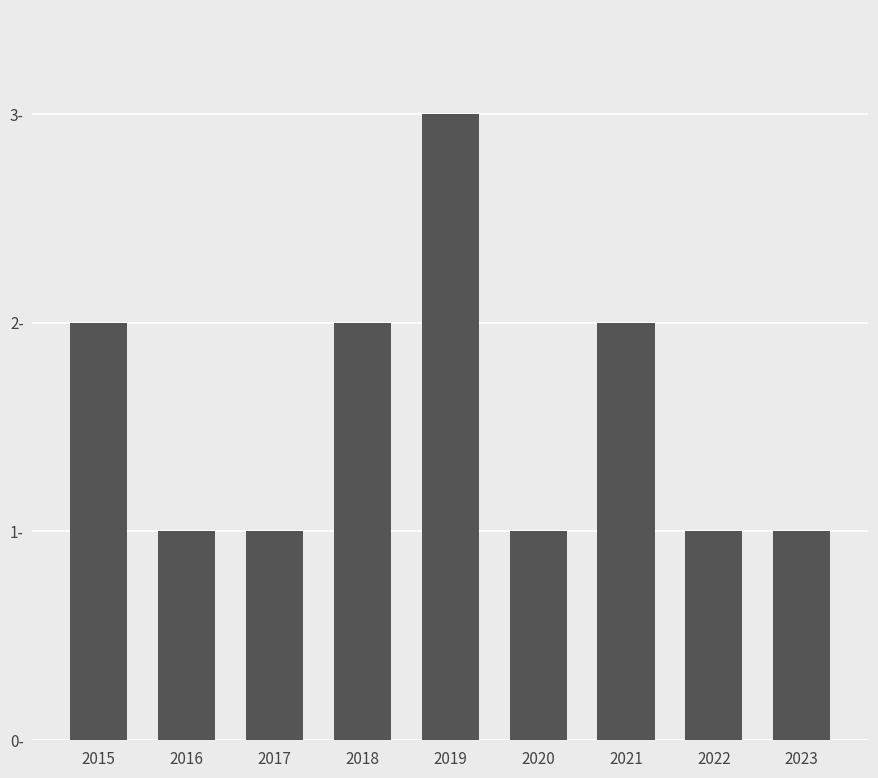

What is the maximum value shown in the chart?

3